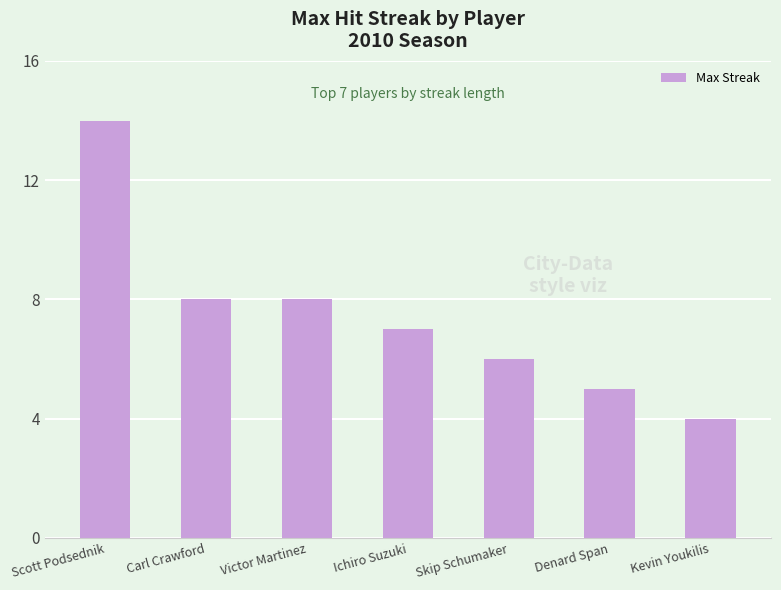

What is the maximum value shown in the chart?

14